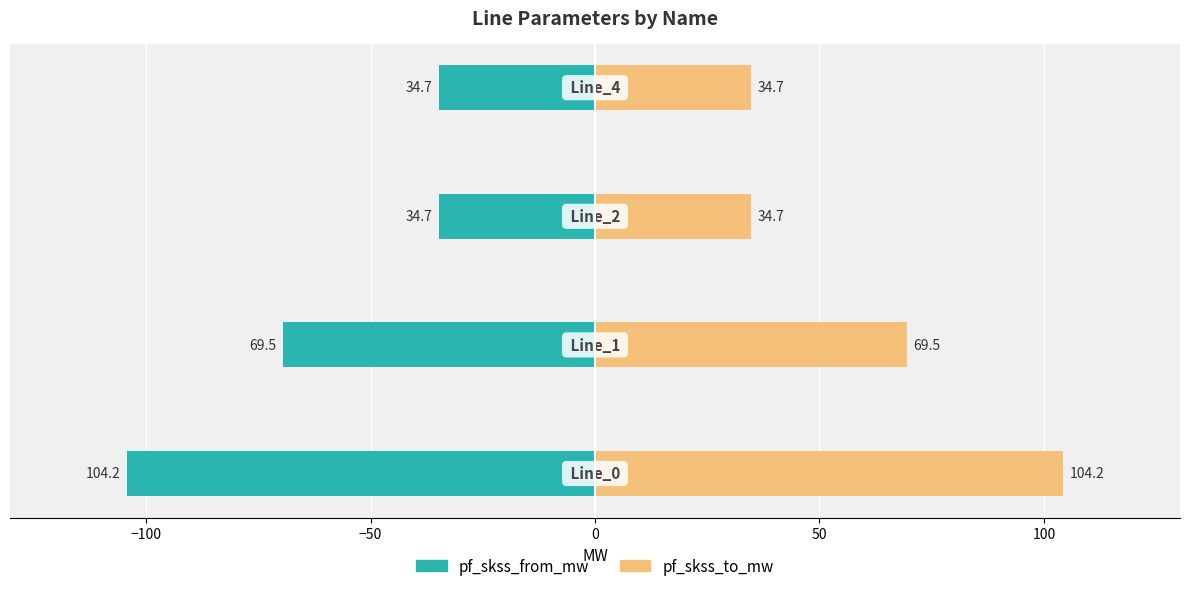

Is it true that pf_skss_to_mw equals 171.7 at −150?

False